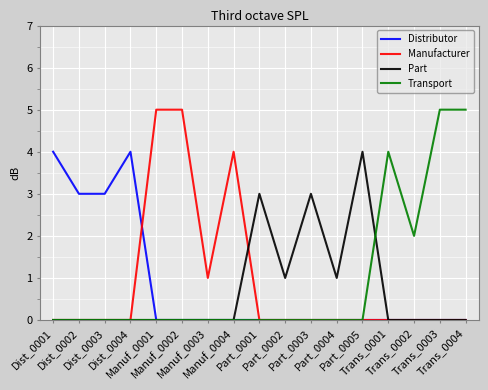

What are all the series names shown in the legend?

Distributor, Manufacturer, Part, Transport